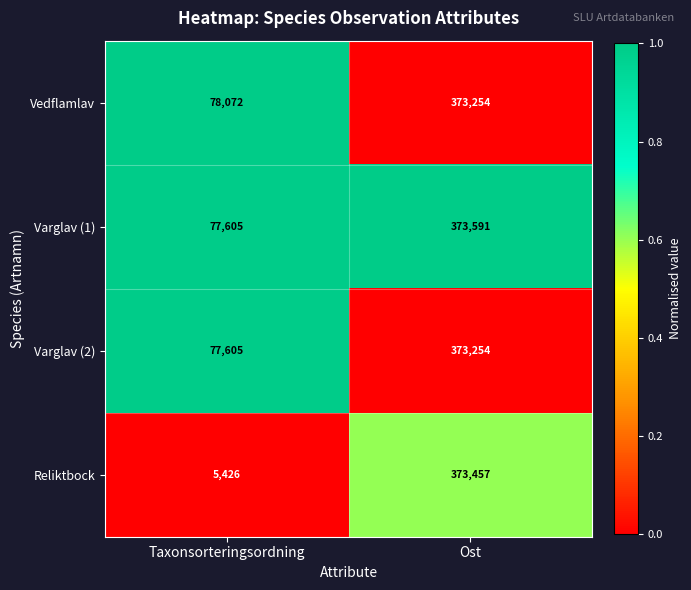

List the labels in order of Vedflamlav value, largest first.

Ost, Taxonsorteringsordning